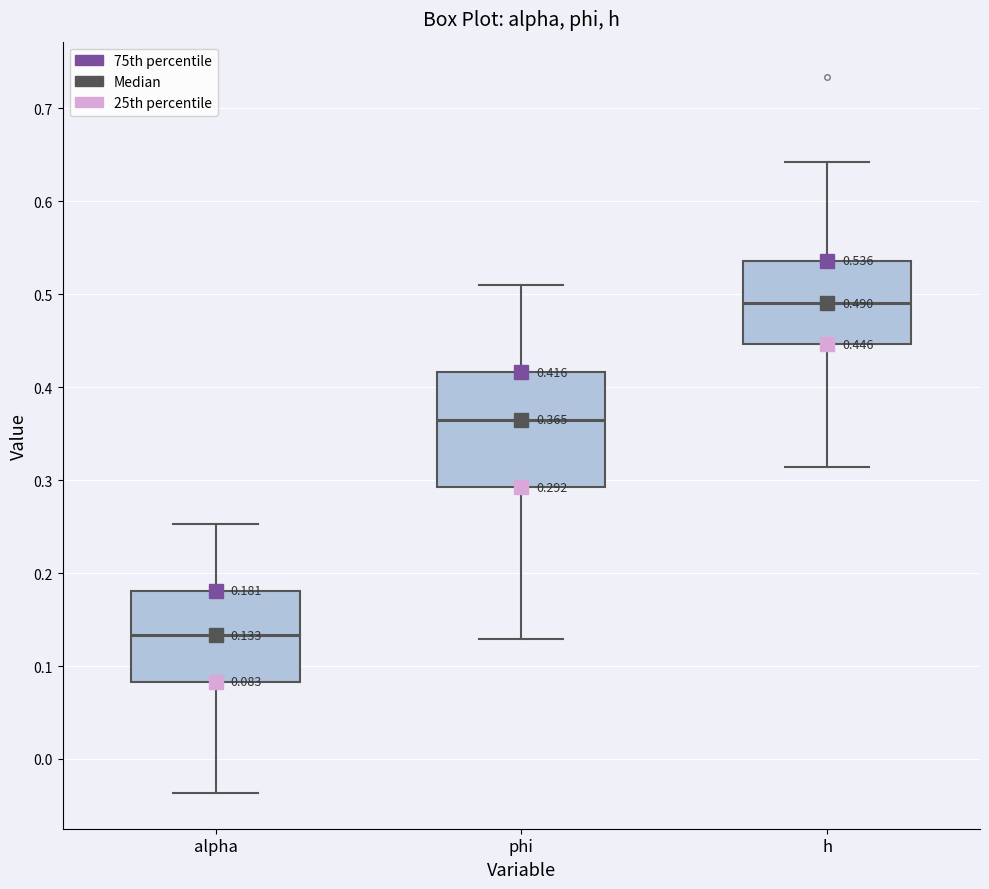

Which box's median line is the highest?

h